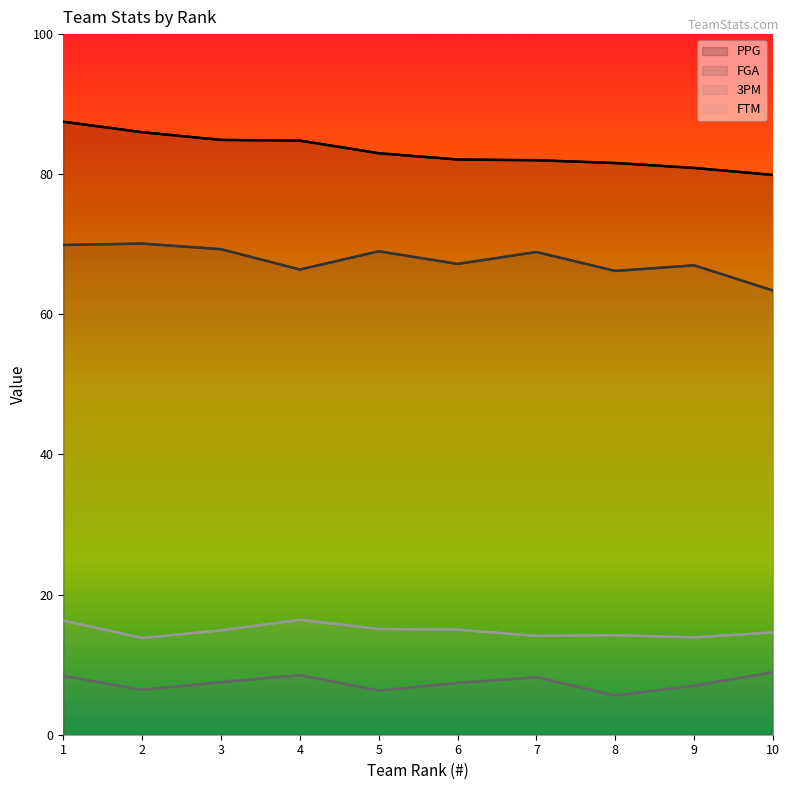

Between 7 and 6, which is larger?

6